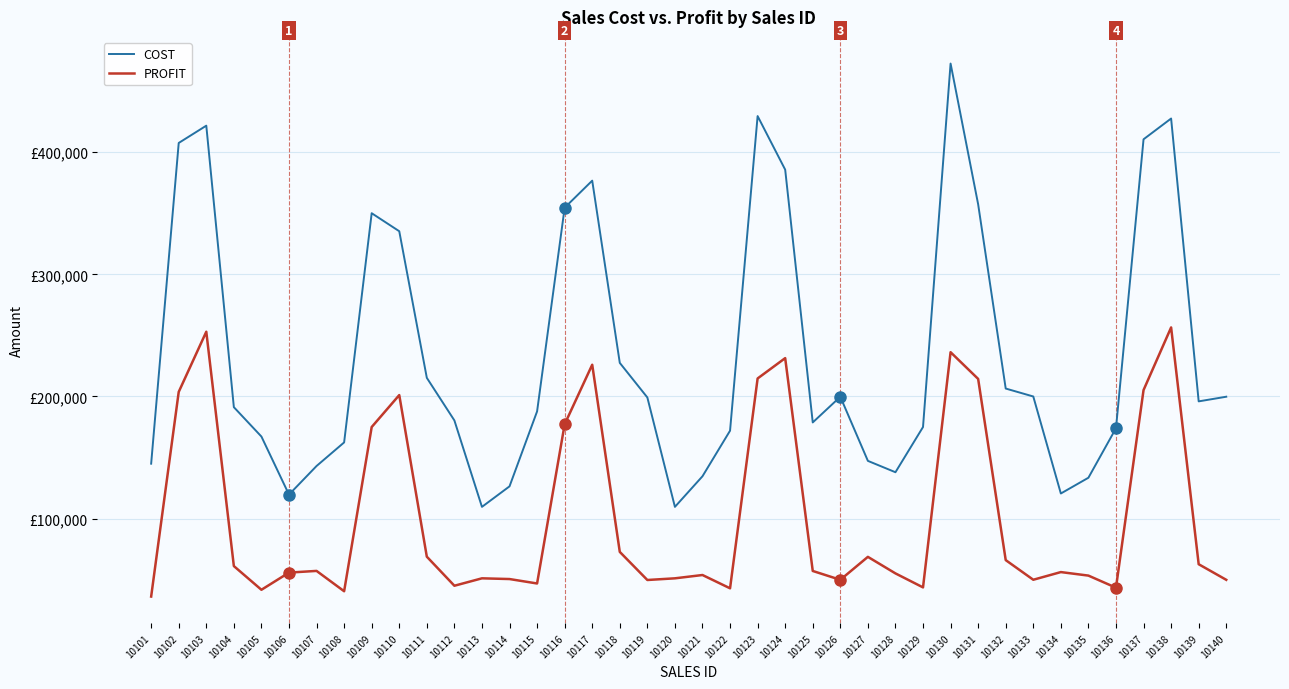

What are all the series names shown in the legend?

COST, PROFIT